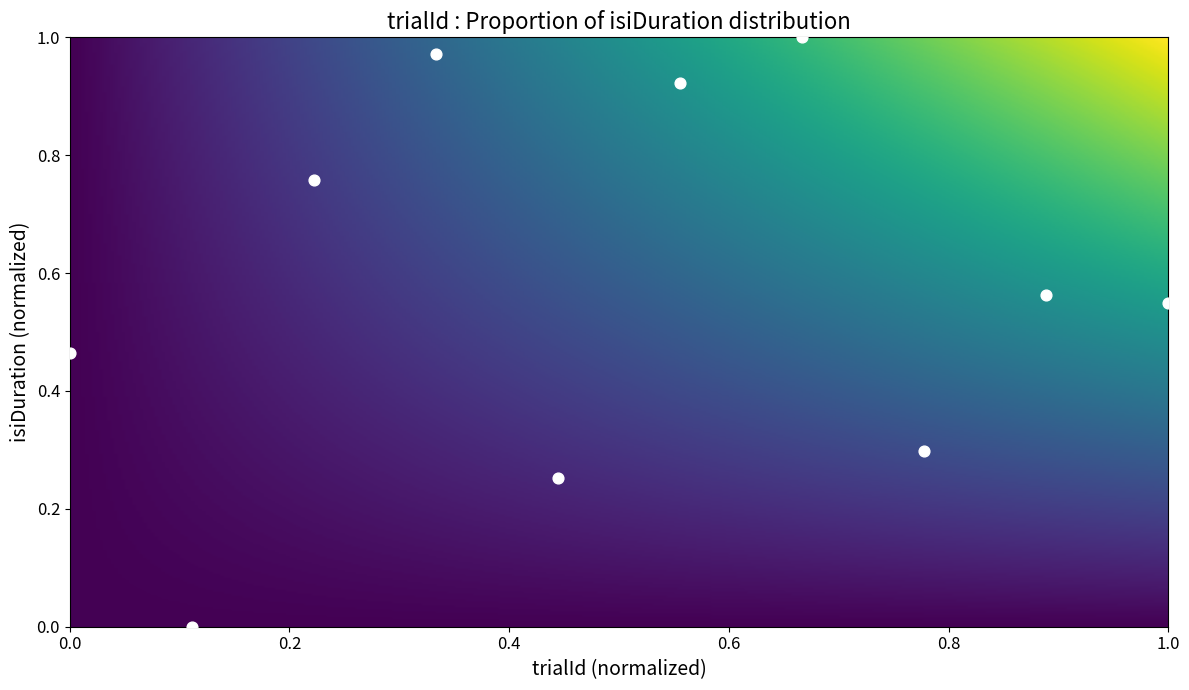

How many data points are displayed?

10